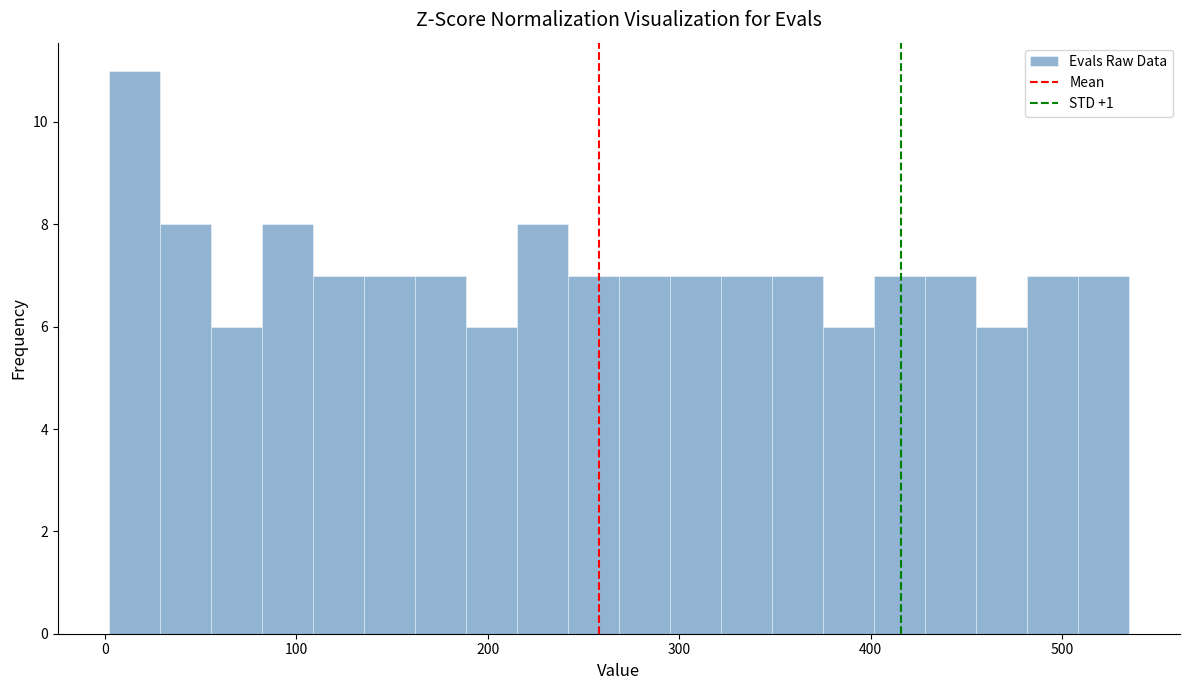

Read against the x-axis, roughly where is the centre of the tallest bar?

20